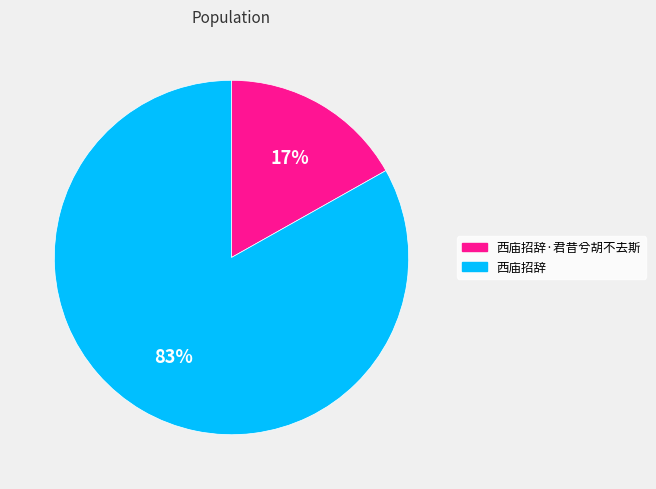

Combined, do 西庙招辞·君昔兮胡不去斯 and 西庙招辞 account for over 50%?

Yes